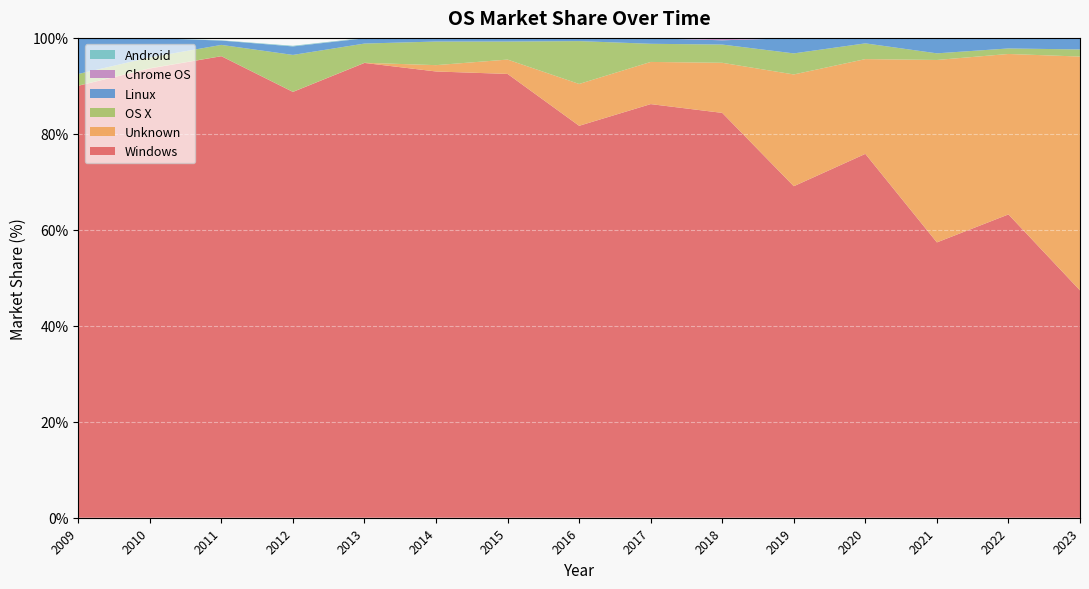

What are all the series names shown in the legend?

Windows, Unknown, OS X, Linux, Chrome OS, Android